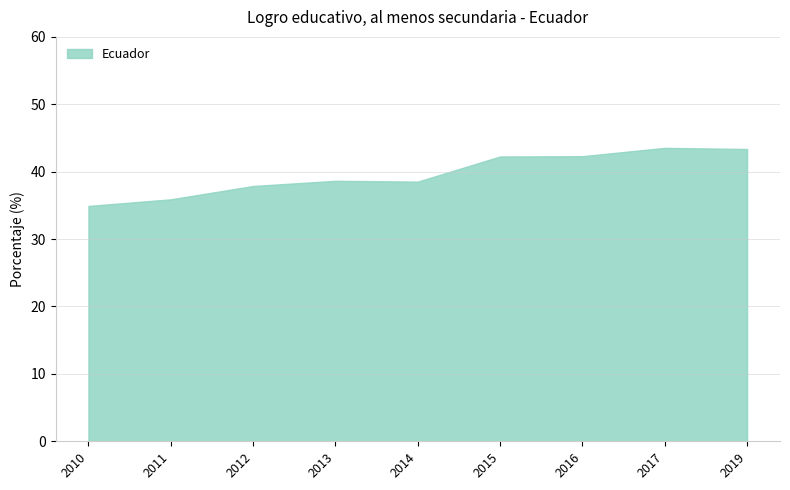

What is the maximum value shown in the chart?

43.5